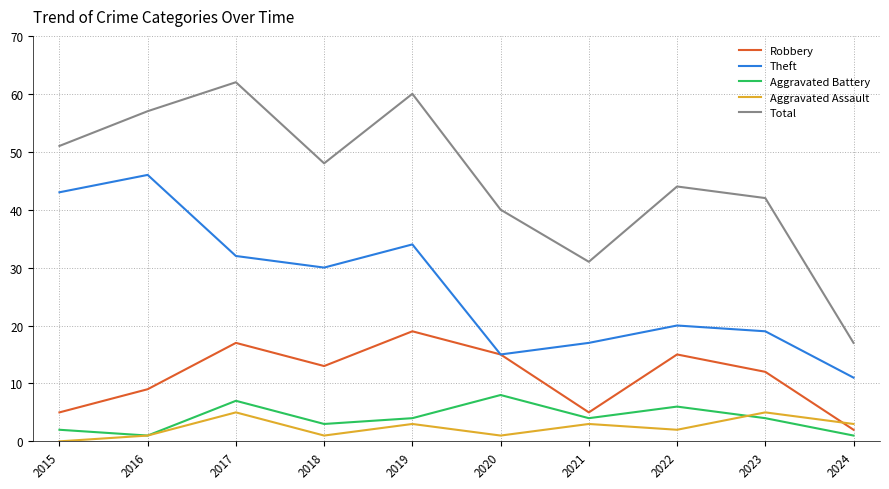

At which label does Aggravated Assault first exceed 3?

2017